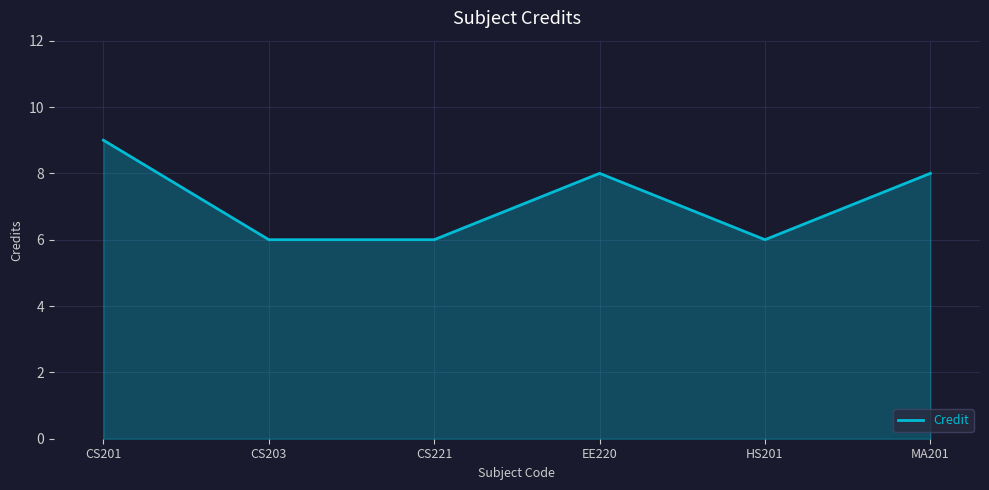

Count the number of categories in the chart.

6